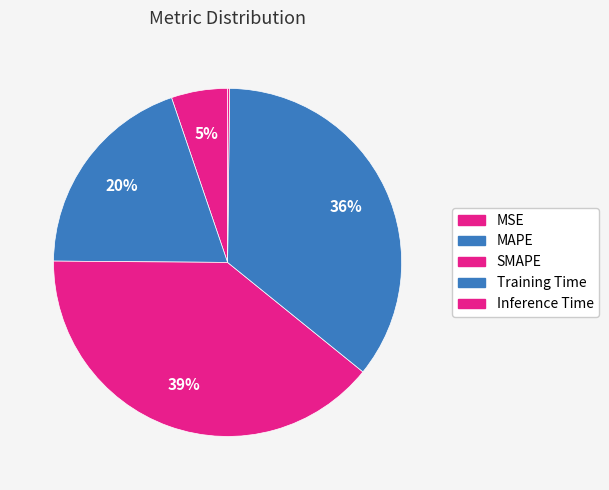

What percentage is the SMAPE slice, to the nearest percent?

39%